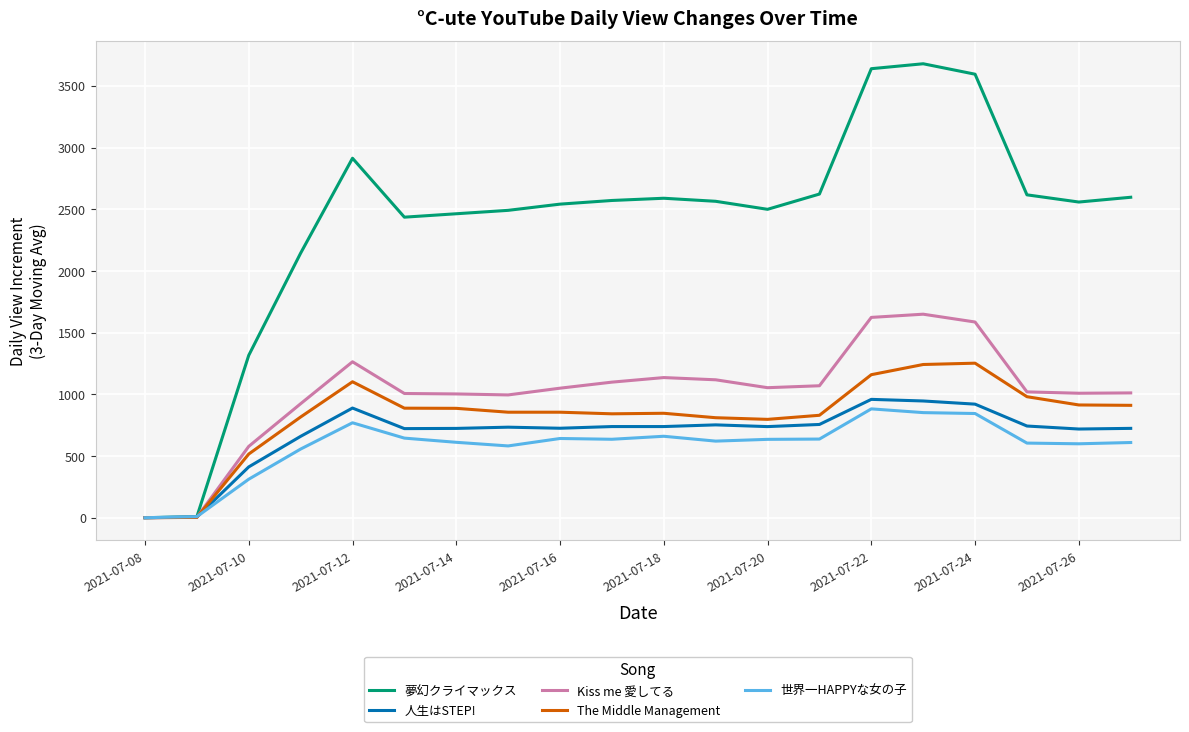

Which series has the largest total across all categories?

夢幻クライマックス